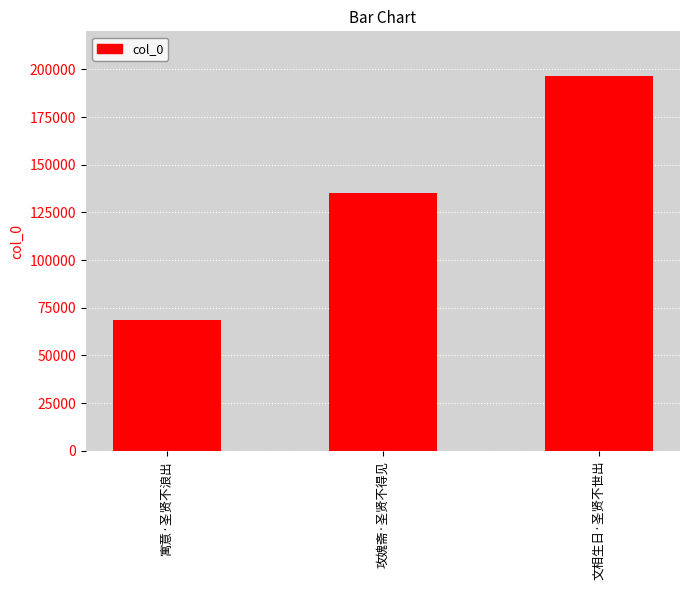

List the labels in order of value, smallest first.

寓意·圣贤不浪出, 攻媿斋·圣贤不得见, 文相生日·圣贤不世出